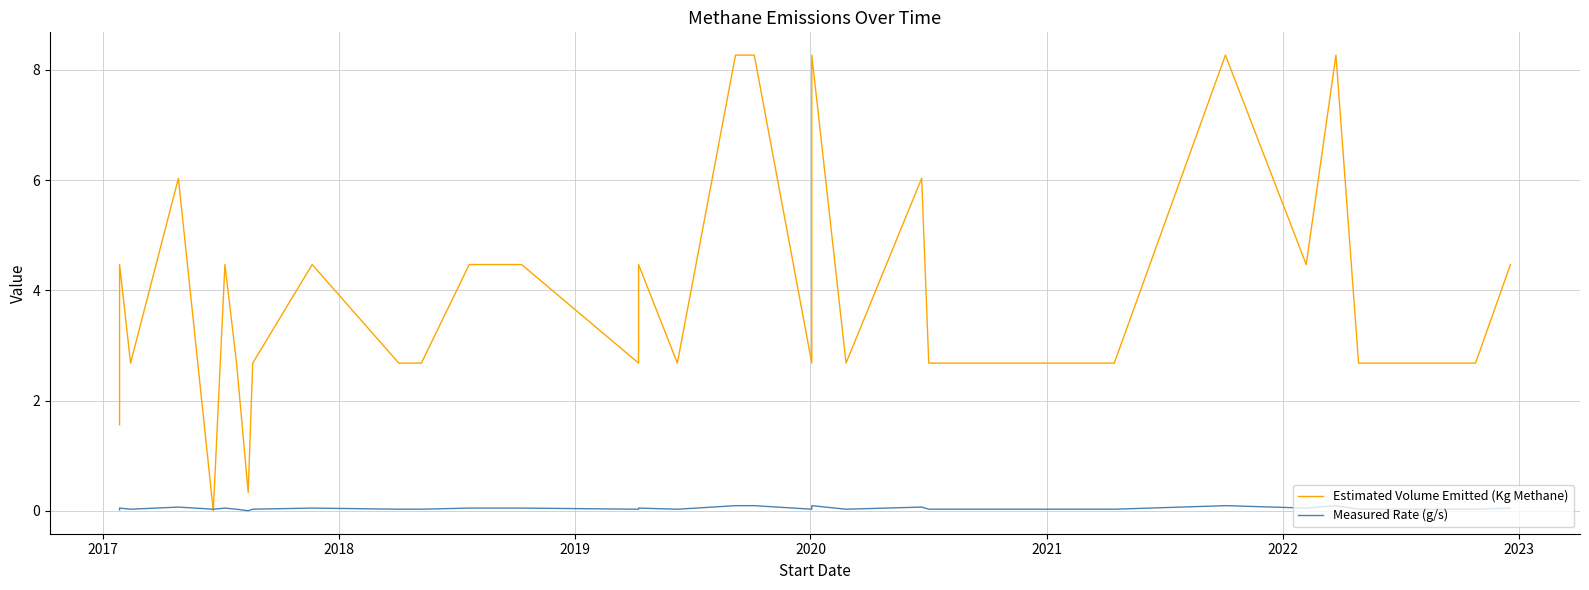

Is it true that Measured Rate (g/s) equals 0.0 at 2017?

True